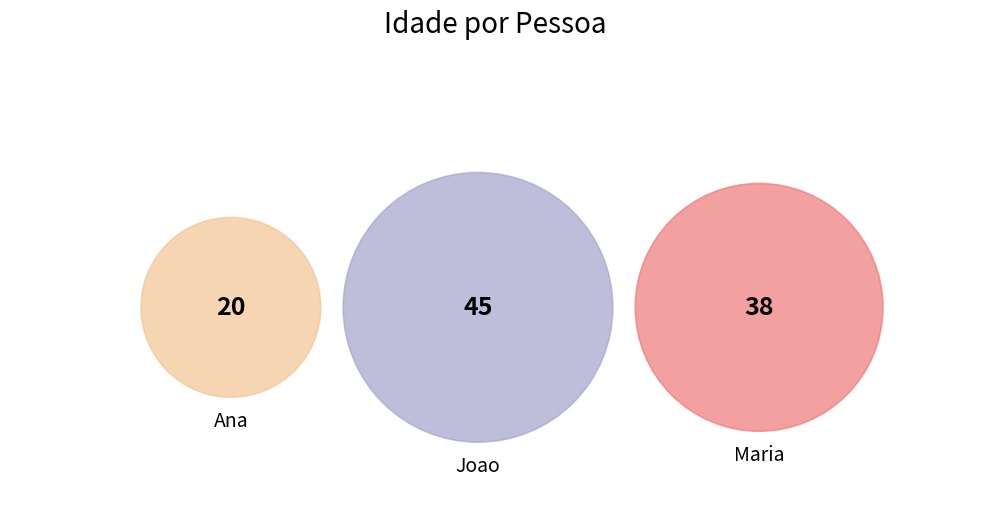

To the nearest percent, what percentage of the pie is Ana?

19%